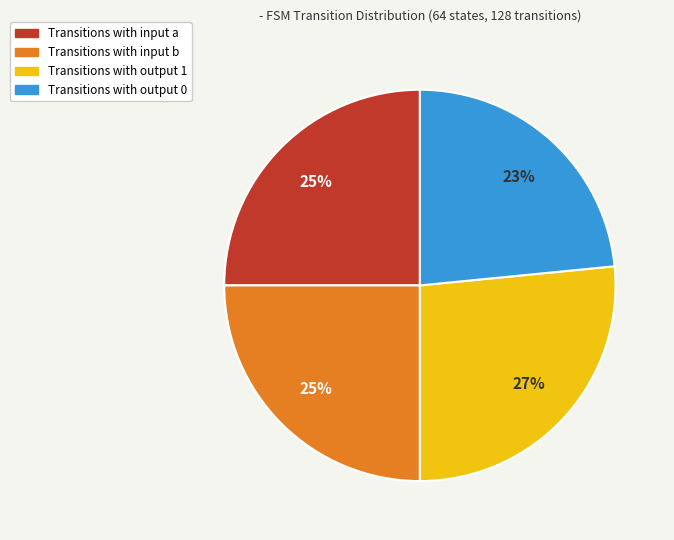

Combined, do Transitions with input b and Transitions with output 1 account for over 50%?

Yes